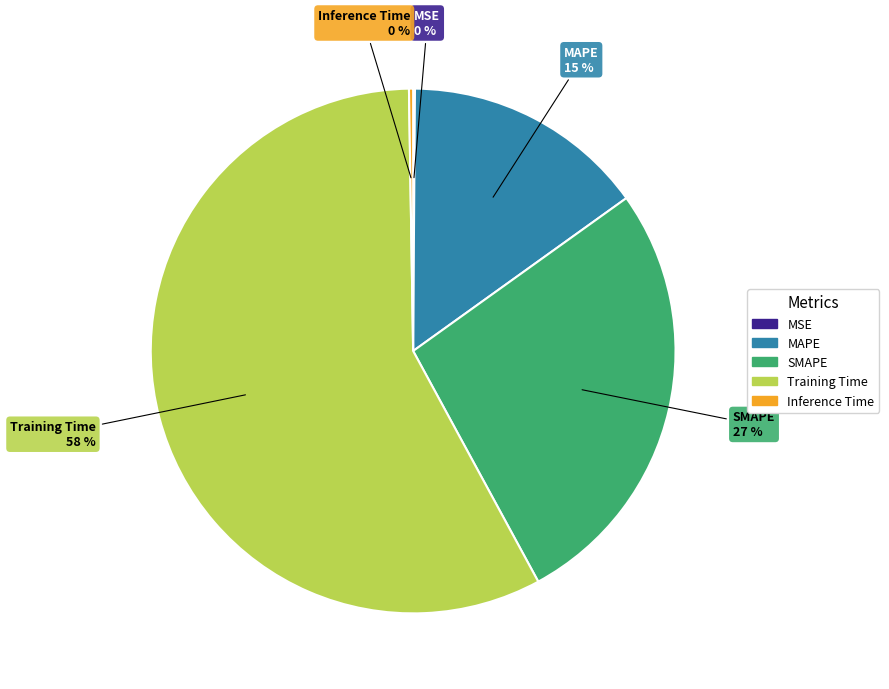

Is the sum of SMAPE and Training Time greater than half?

Yes